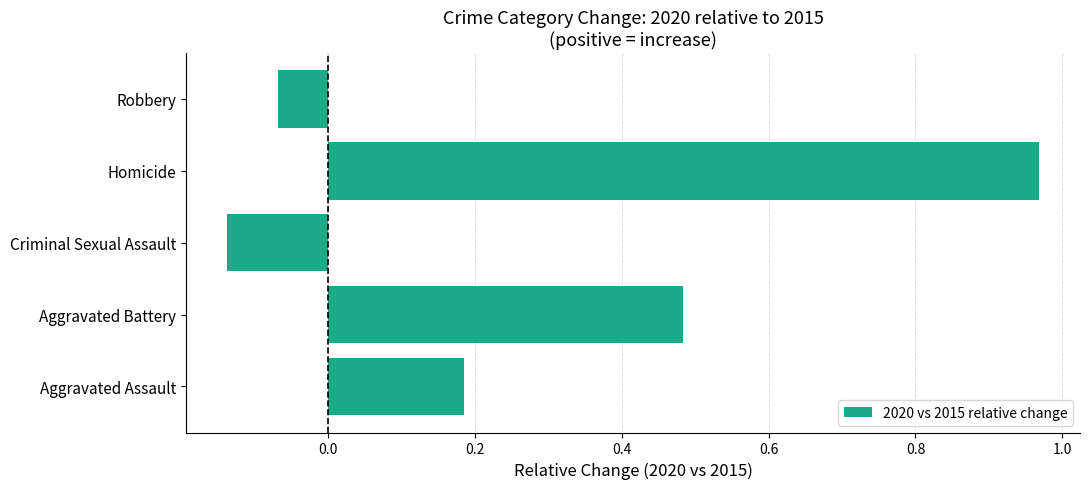

The chart shows a value of 0.5 at Homicide. True or false?

False